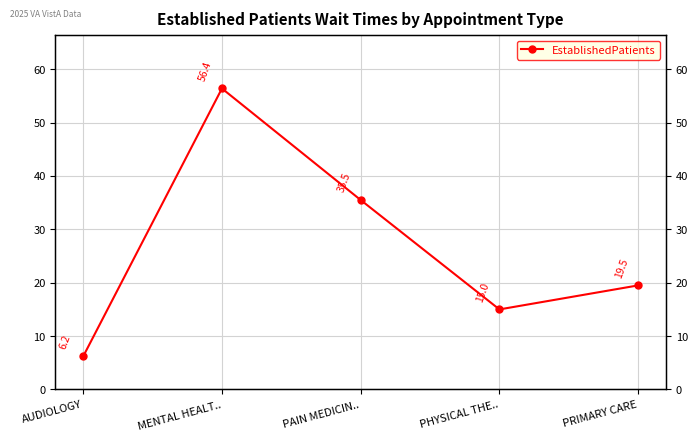

Count the number of data series in this chart.

1